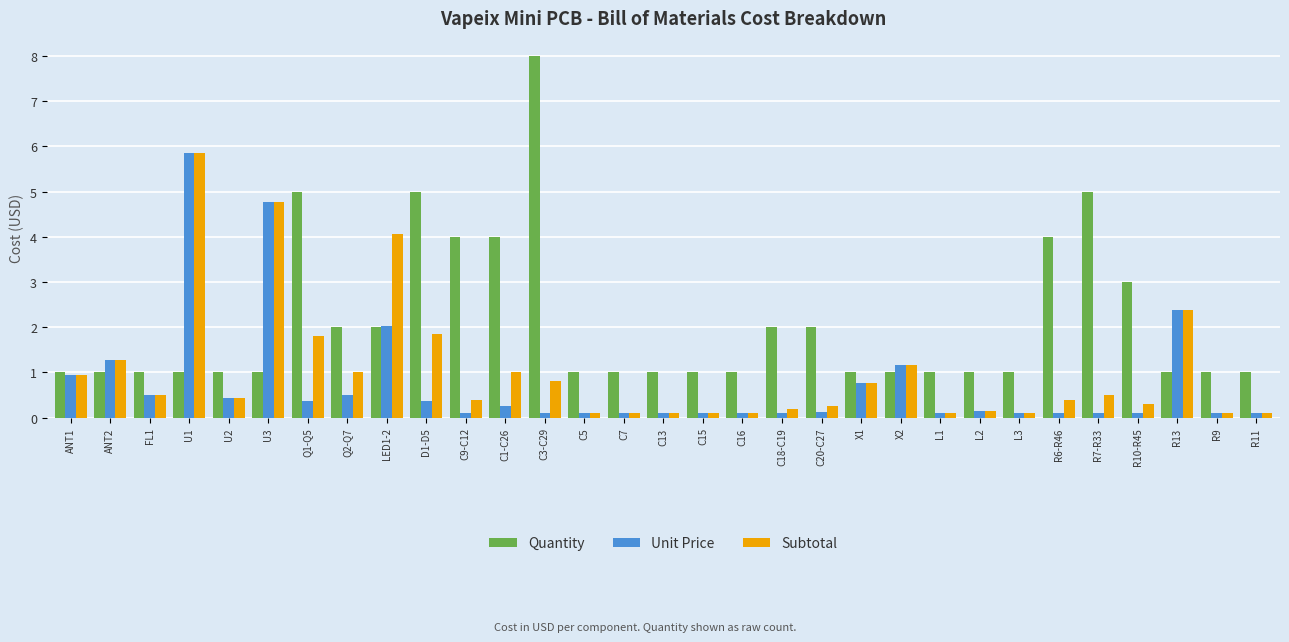

The value of Subtotal at Q1-Q5 is 2.5. True or false?

False